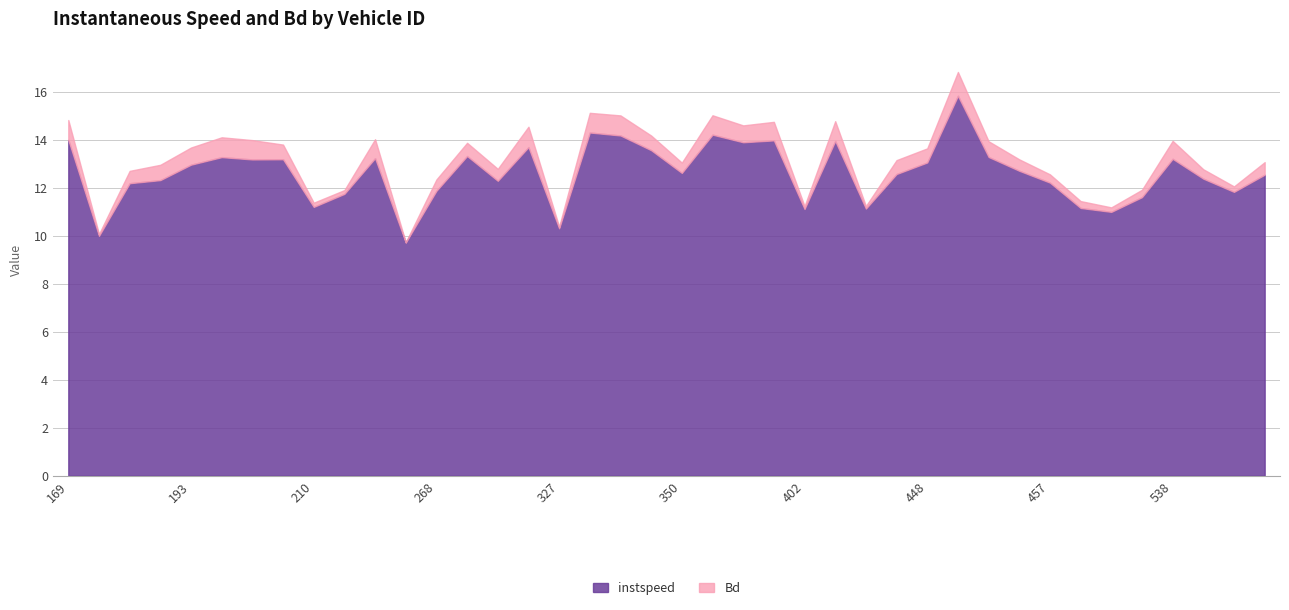

At 360, list the series in order from largest to smallest.

instspeed, Bd